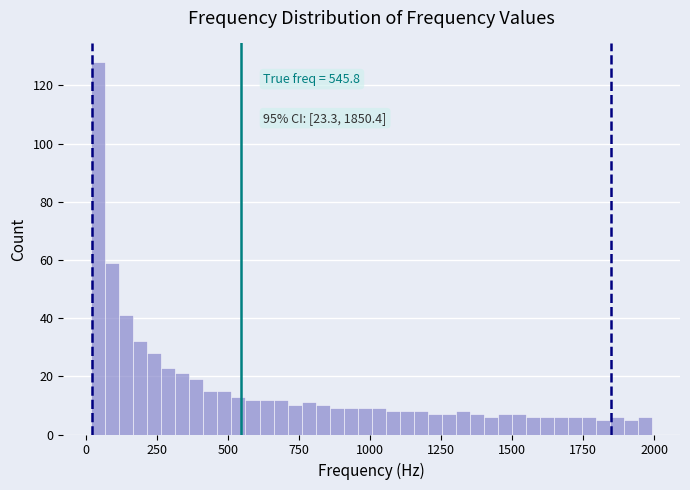

Read against the x-axis, roughly where is the centre of the tallest bar?

50